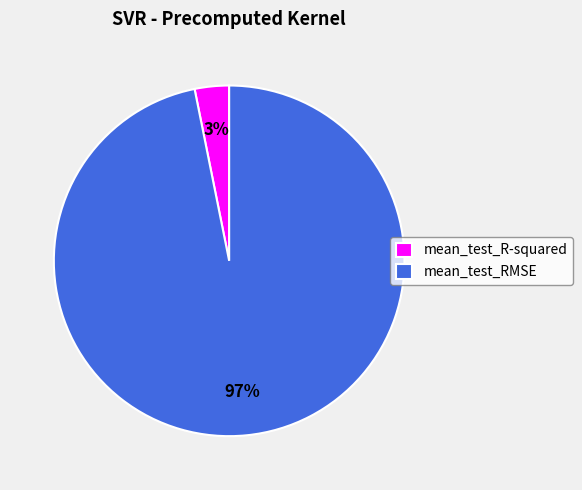

To the nearest percent, what portion does mean_test_RMSE represent?

97%